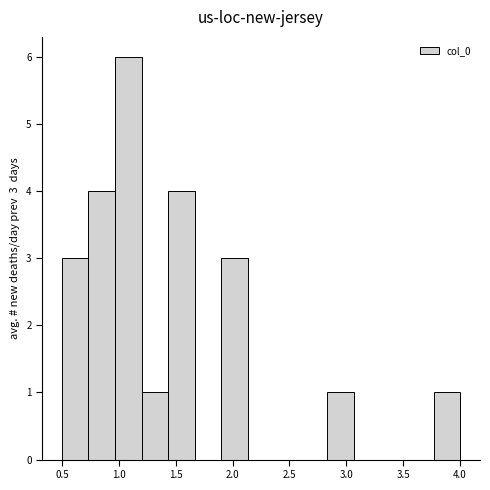

Which range on the x-axis has the tallest bar?

0.95 to 1.20